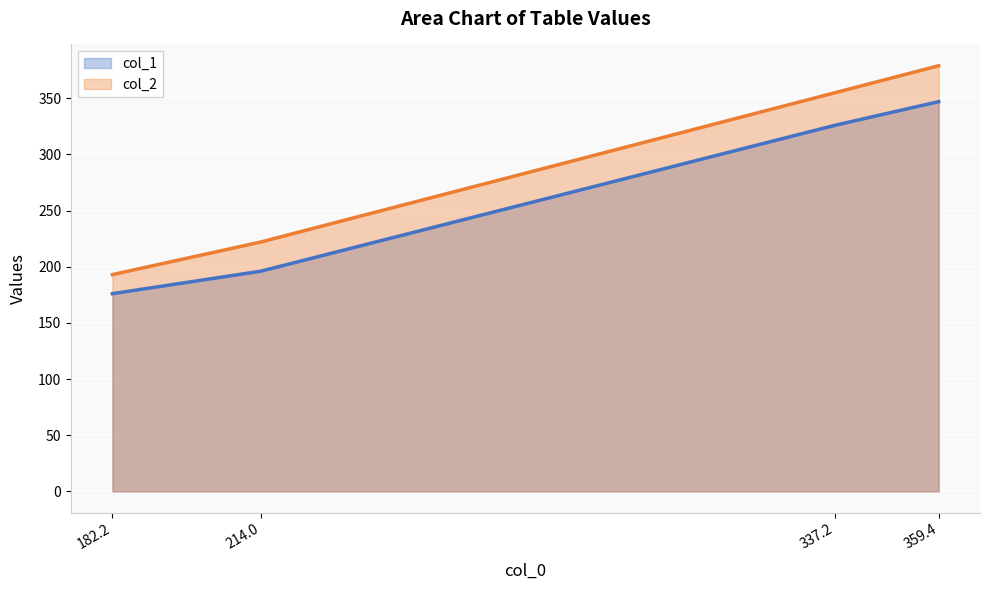

True or false: col_1 and col_2 cross at least once.

False